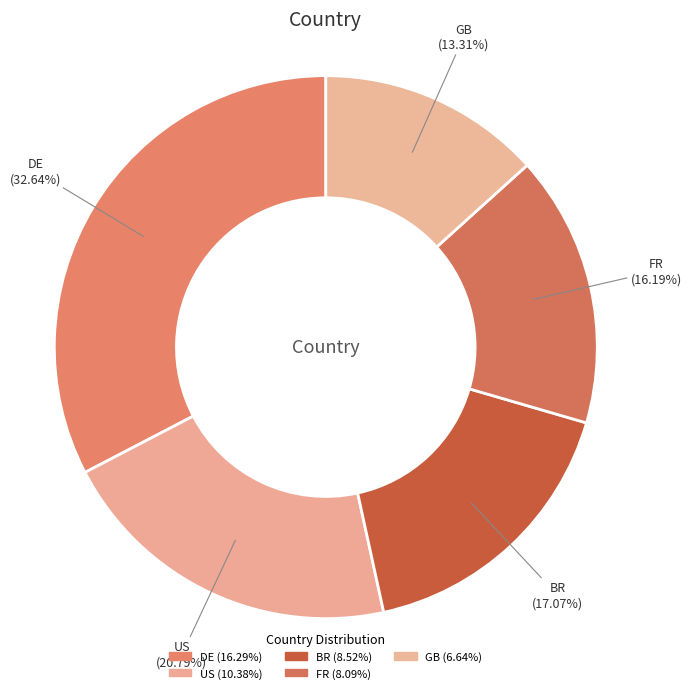

Between GB and BR, which is larger?

BR